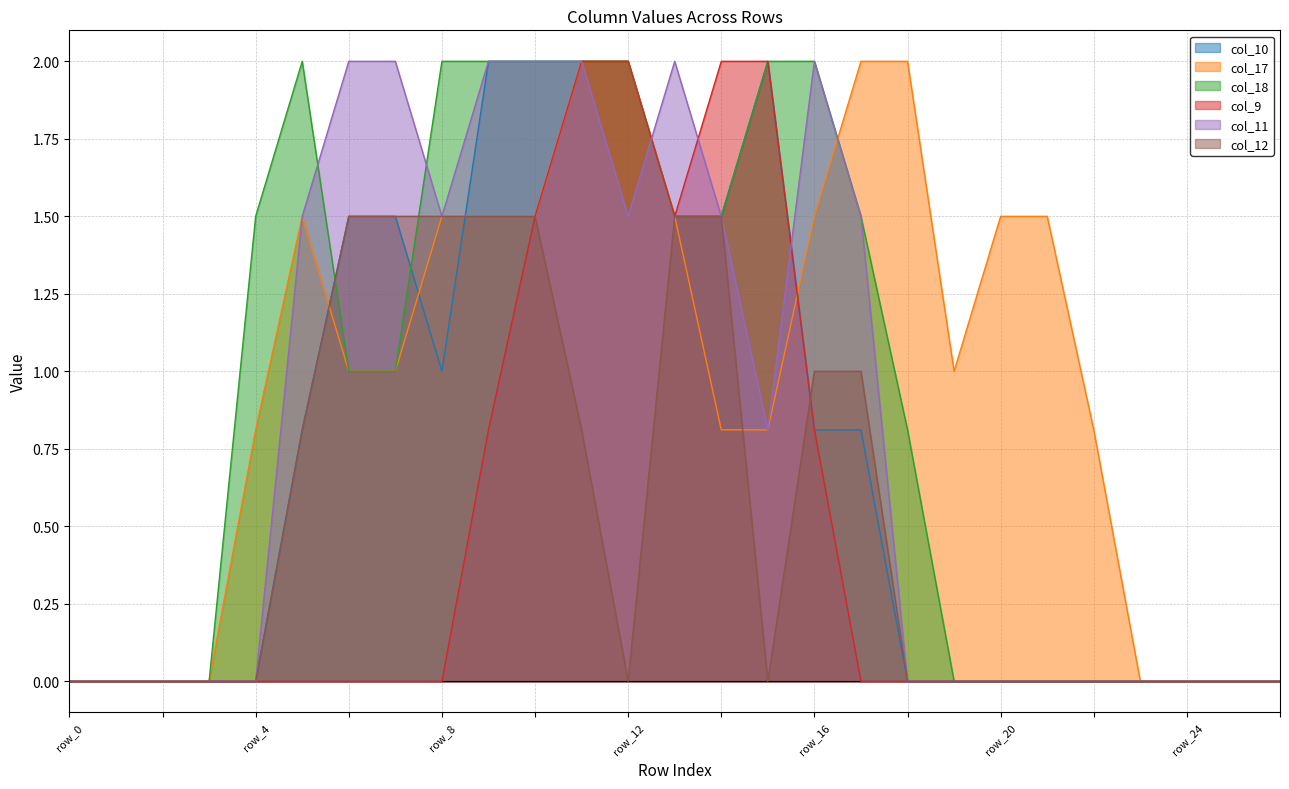

Where does the col_18 series first go above 1?

row_4